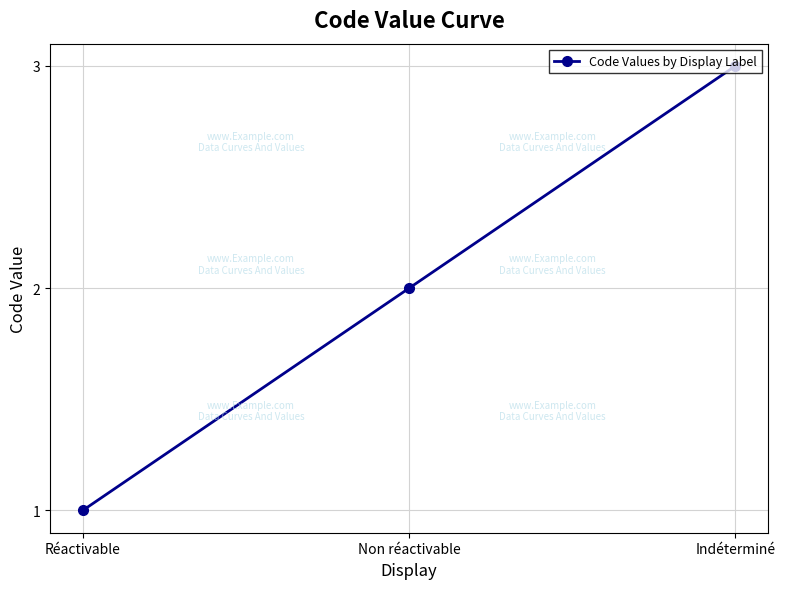

What is the difference between the maximum and second lowest values?

1